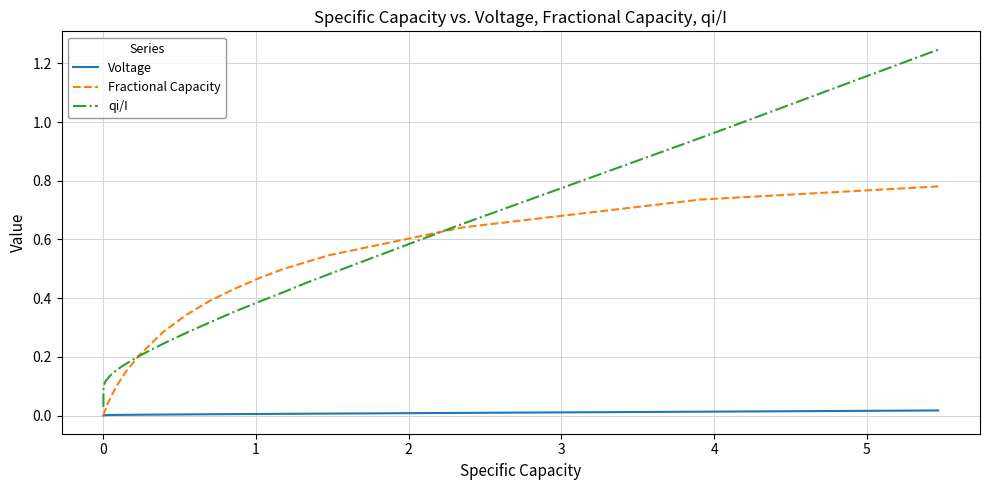

How many times do qi/I and Fractional Capacity cross each other?

2